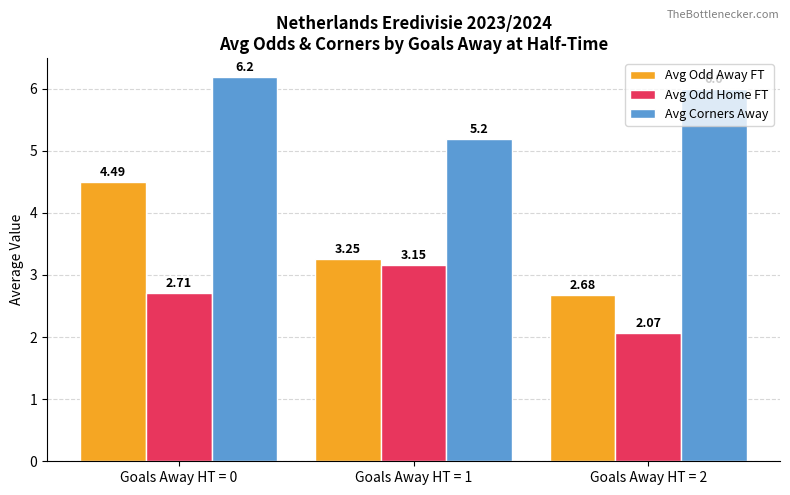

What is the total value across all series at Goals Away HT = 0?

13.4